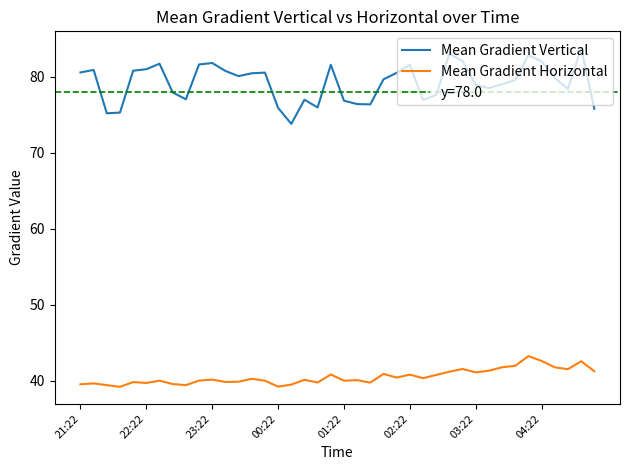

True or false: Mean Gradient Horizontal and Mean Gradient Vertical intersect in this chart.

False